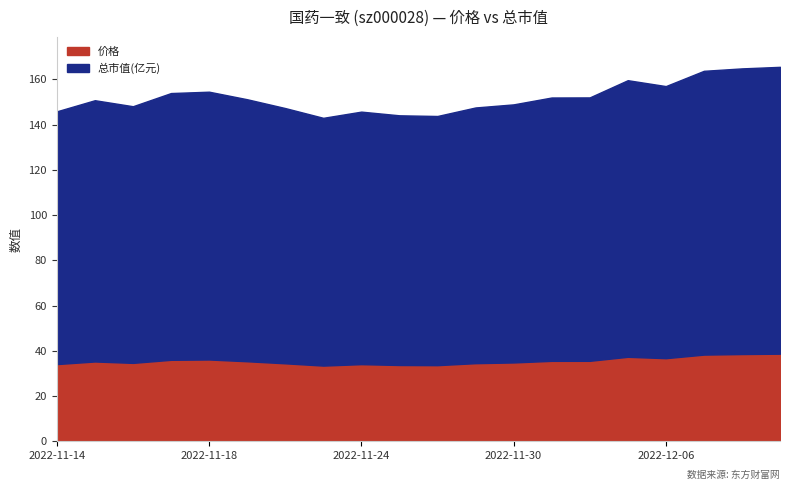

Is it true that 价格 equals 50.7 at 2022-11-22?

False